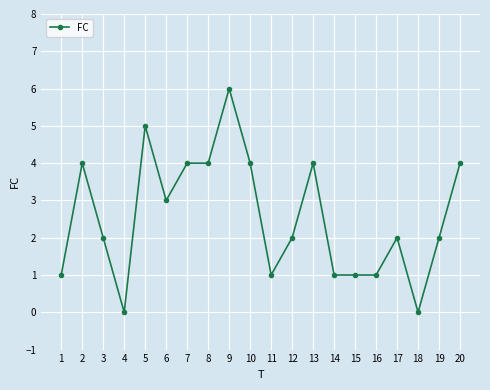

True or false: the data shows 4 at 17.

False